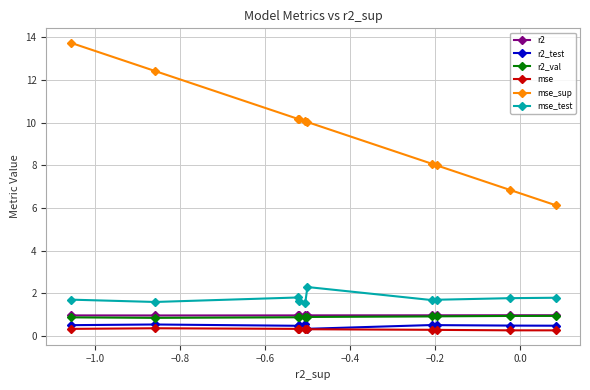

Which series has the largest total across all categories?

mse_sup